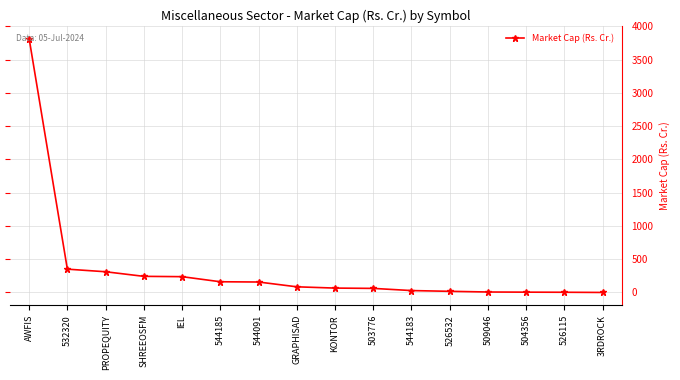

True or false: the data shows 2.9 at 526115.

True